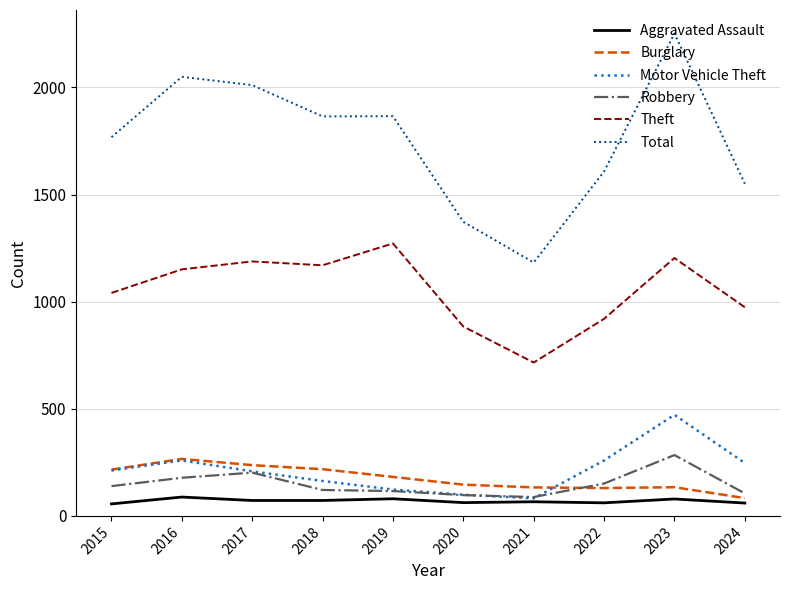

True or false: Total and Theft cross at least once.

False